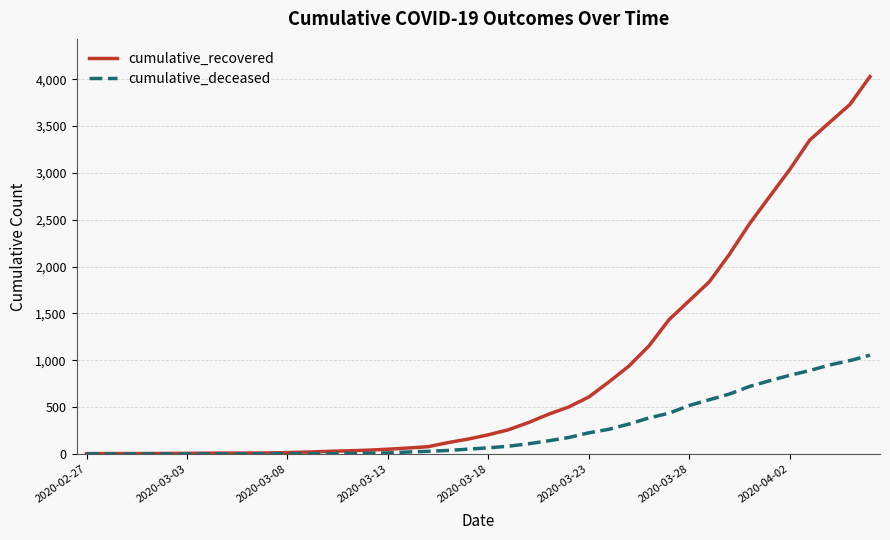

Which series has the largest total across all categories?

cumulative_recovered